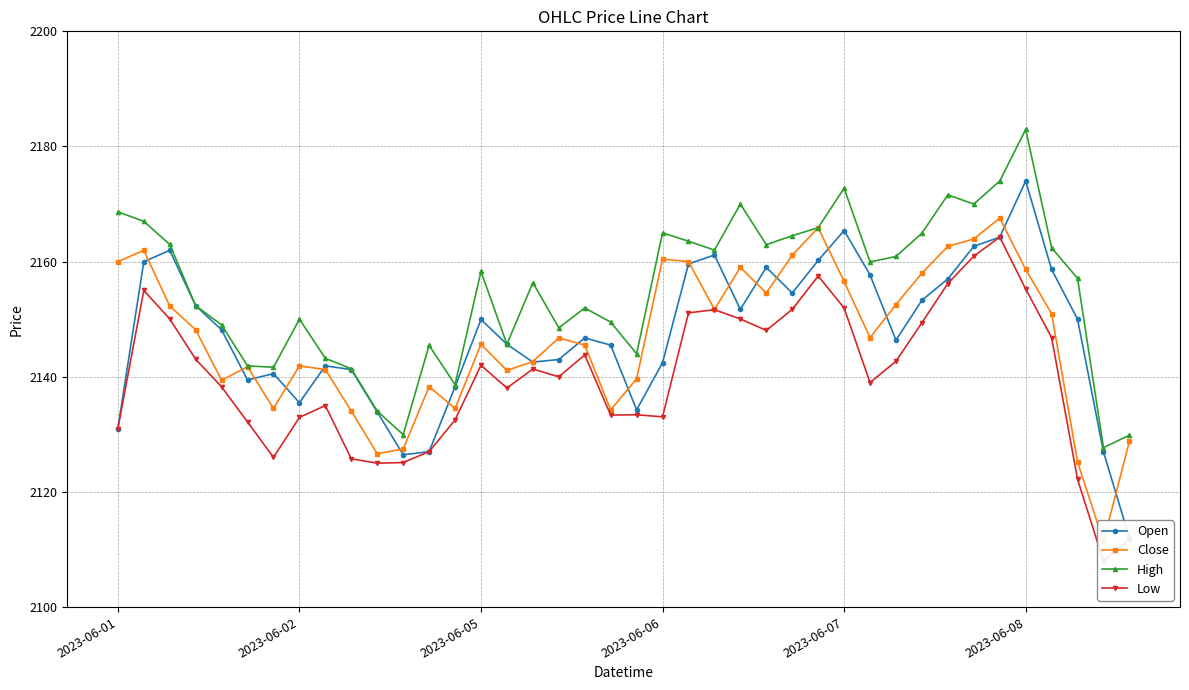

Does the chart have visible grid lines?

Yes